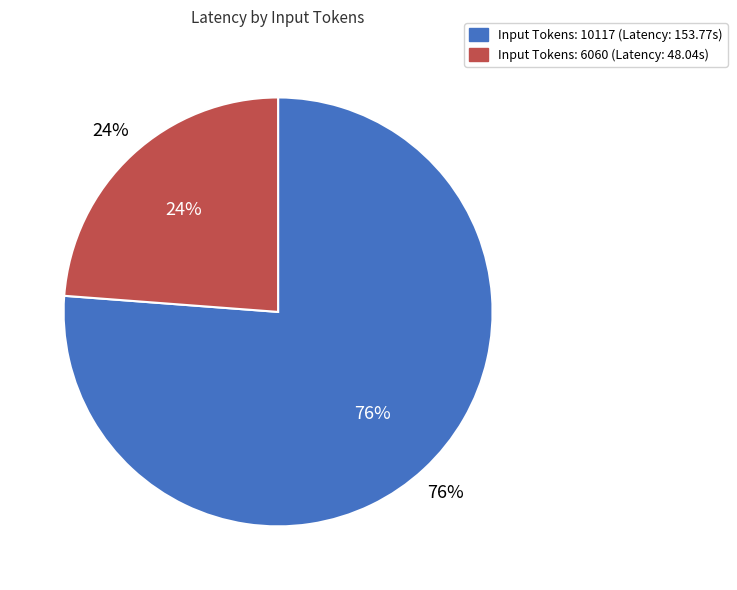

What is the smallest slice in the pie chart?

6060